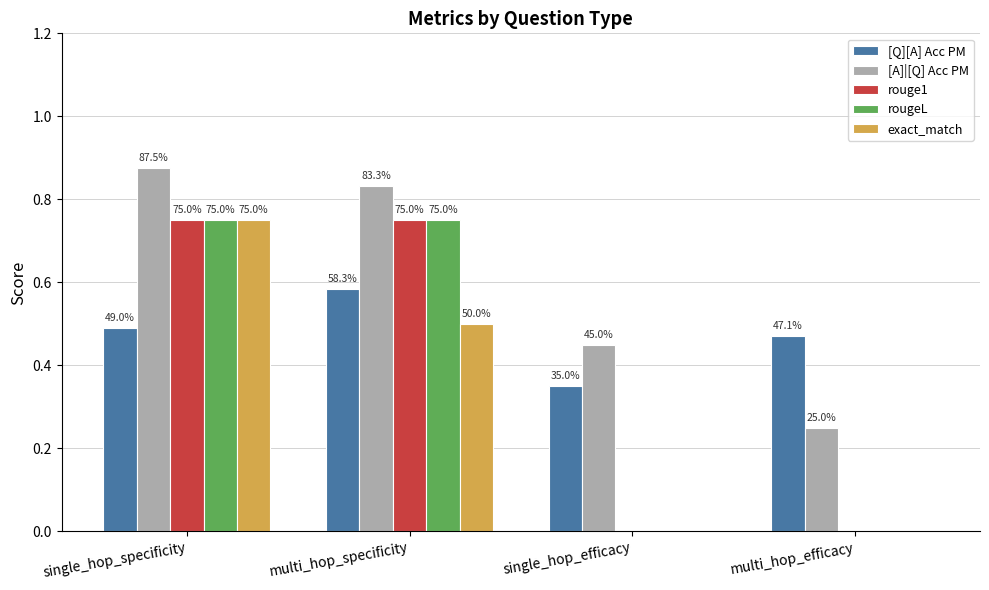

List the series in order of their peak value, highest first.

[A]|[Q] Acc PM, rouge1, rougeL, exact_match, [Q][A] Acc PM